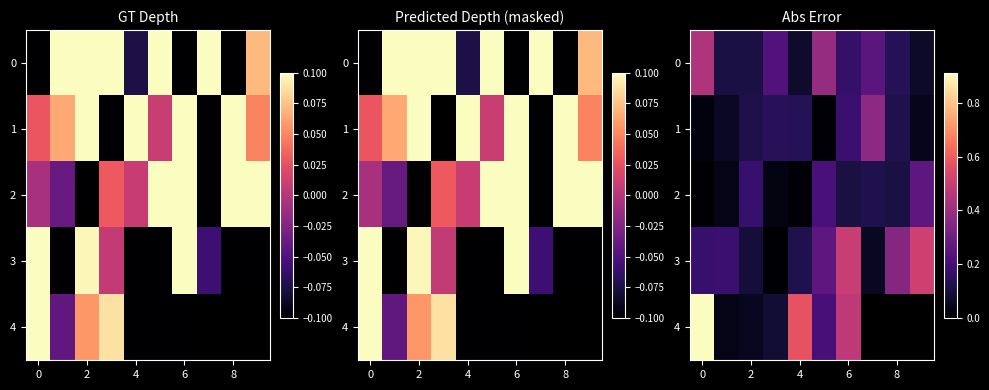

How many series are shown in this chart?

5